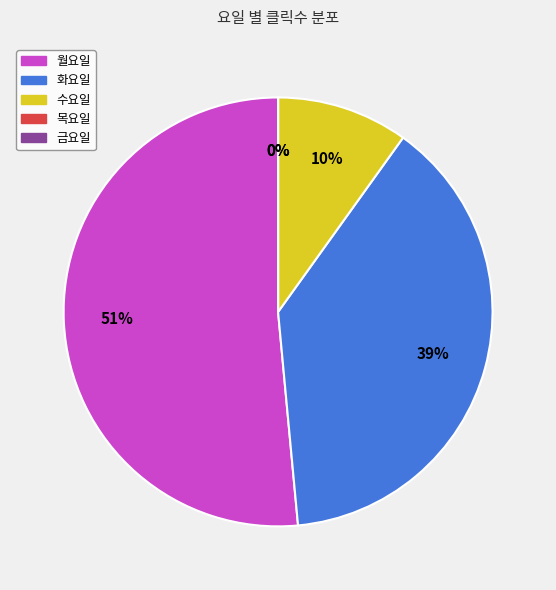

Is it true that 월요일 is 51% of the pie?

True